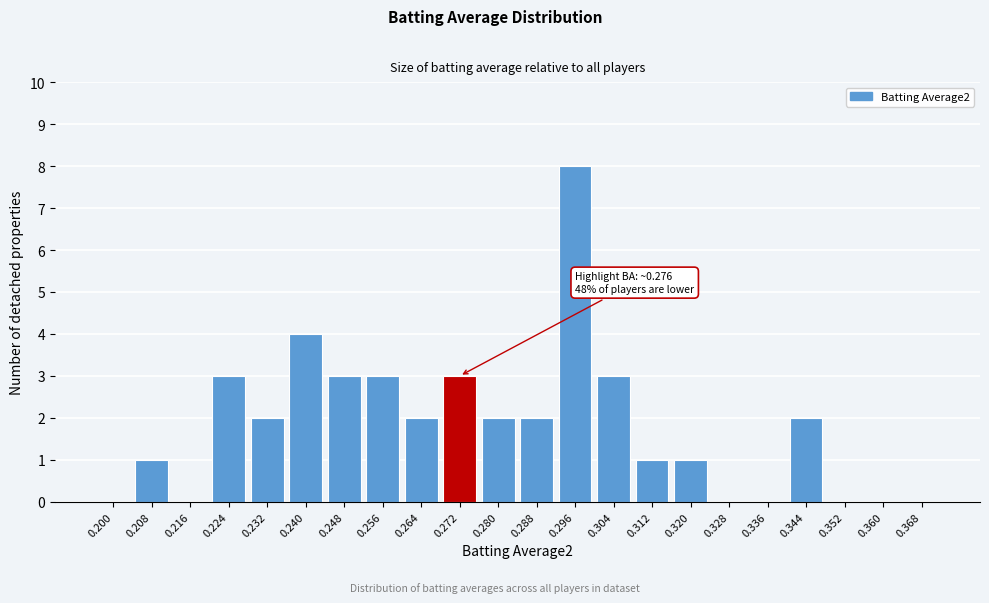

Reading left to right, extract all data points from this chart.

0.200=0	0.208=1	0.216=0	0.224=3	0.232=2	0.240=4	0.248=3	0.256=3	0.264=2	0.272=3	0.280=2	0.288=2	0.296=8	0.304=3	0.312=1	0.320=1	0.328=0	0.336=0	0.344=2	0.352=0	0.360=0	0.368=0